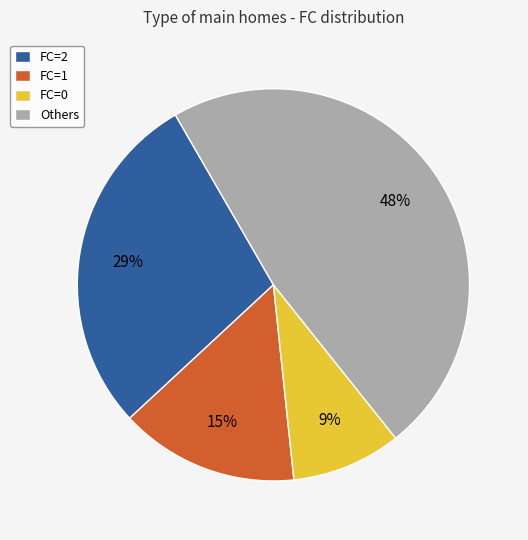

Is there a majority slice in this chart?

No